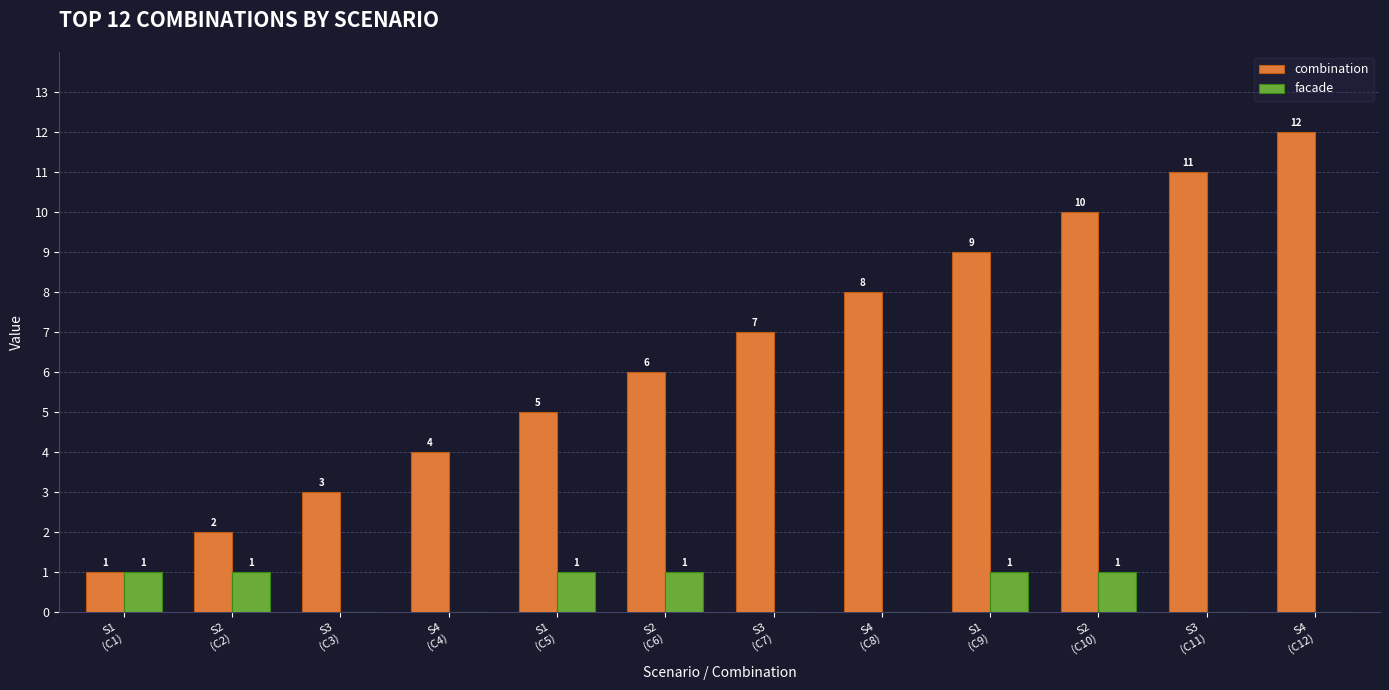

Which series has the largest range (max minus min)?

combination